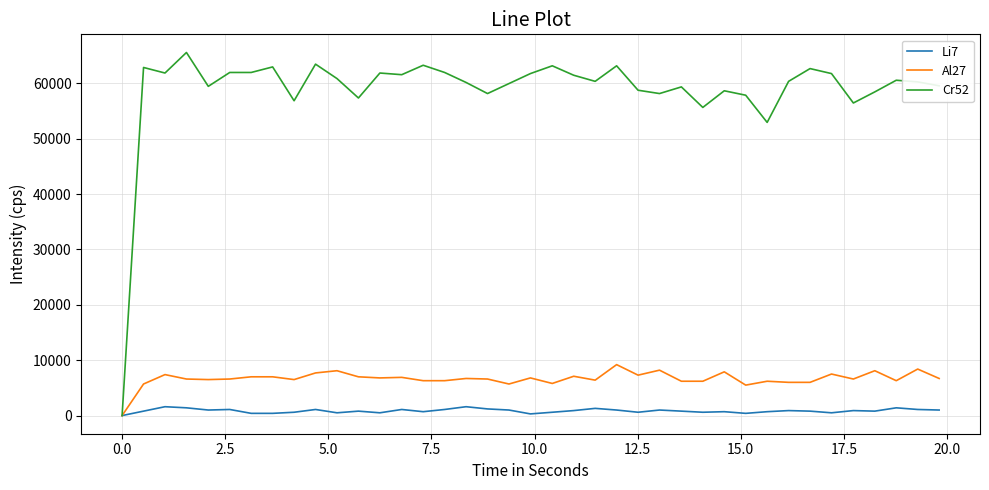

Which series has the largest total across all categories?

Cr52